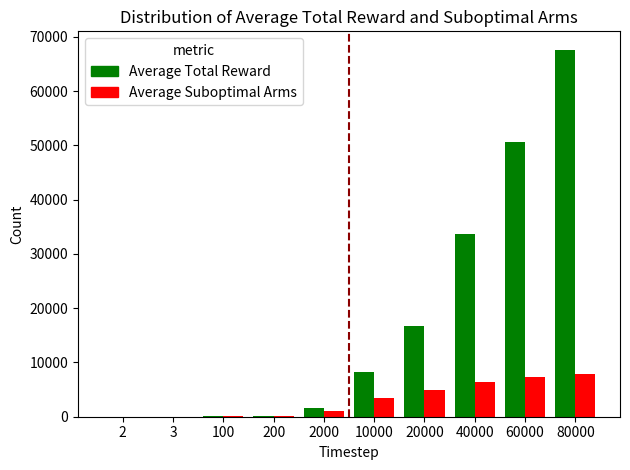

Does the chart contain stacked bars?

No